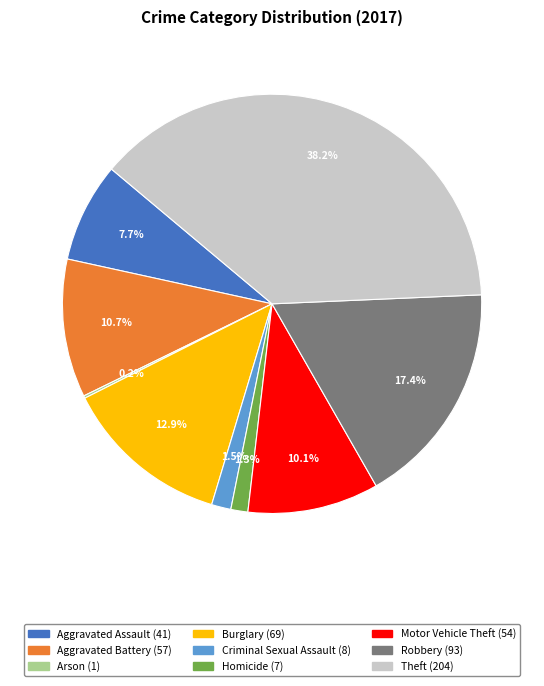

What percentage is the Theft slice, to the nearest percent?

38%